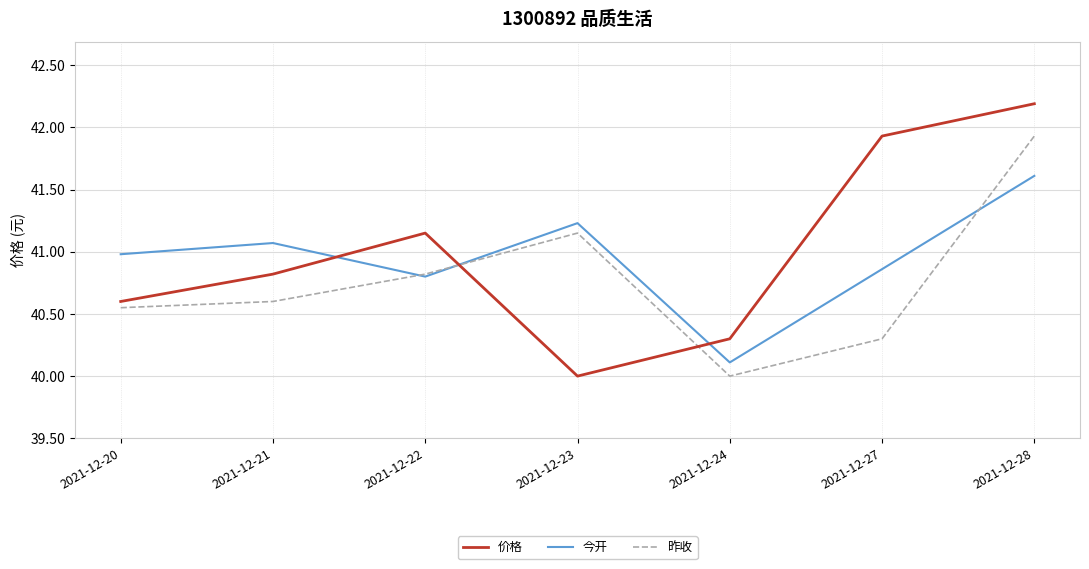

List the series in order of their overall mean, lowest first.

昨收, 今开, 价格